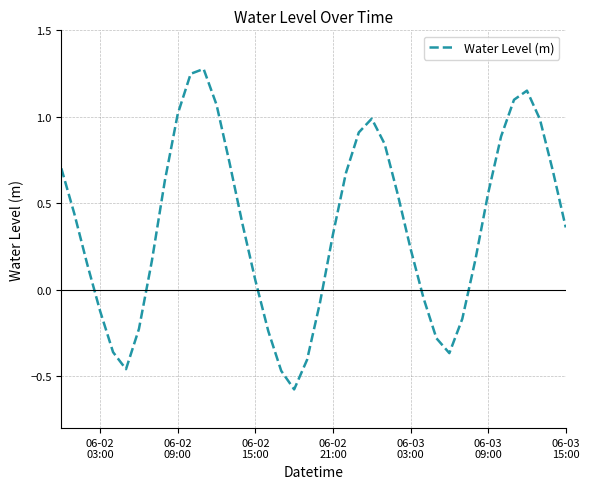

What is the difference between the maximum and minimum values?

1.9